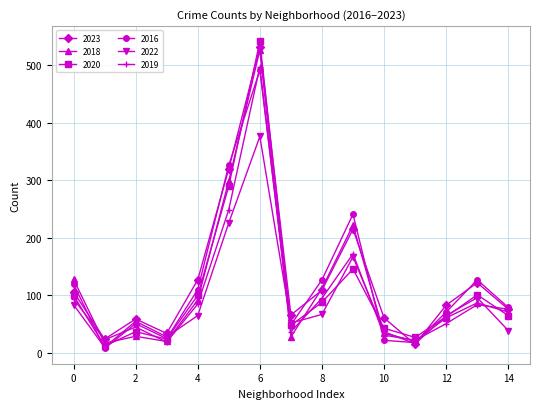

What is the highest value of the 2022 series?

376